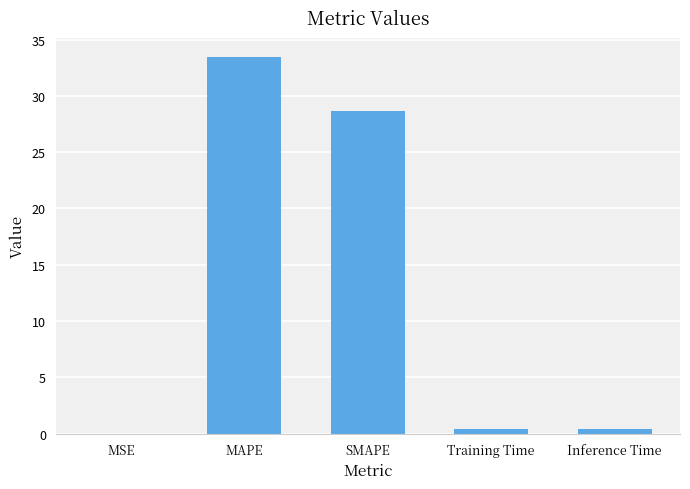

Which has a higher value, SMAPE or Inference Time?

SMAPE